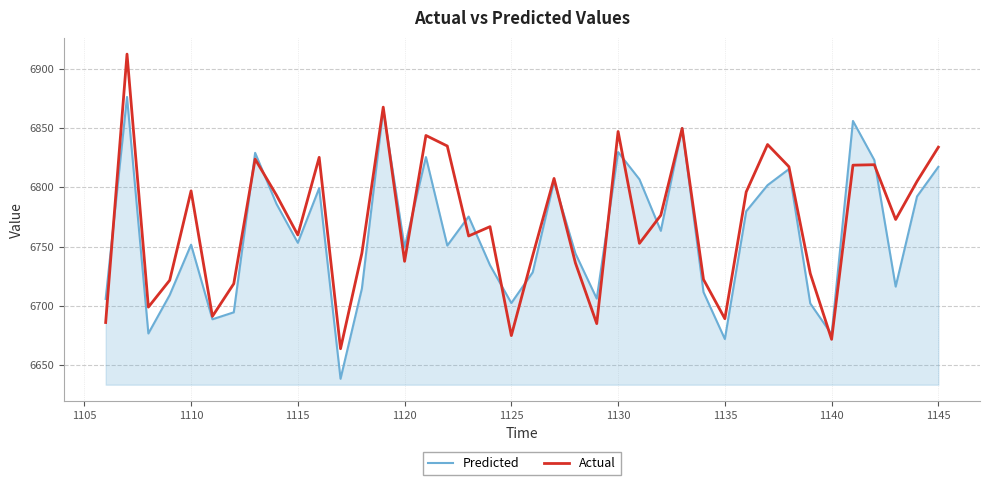

Rank the series by their maximum value, from highest to lowest.

Actual, Predicted